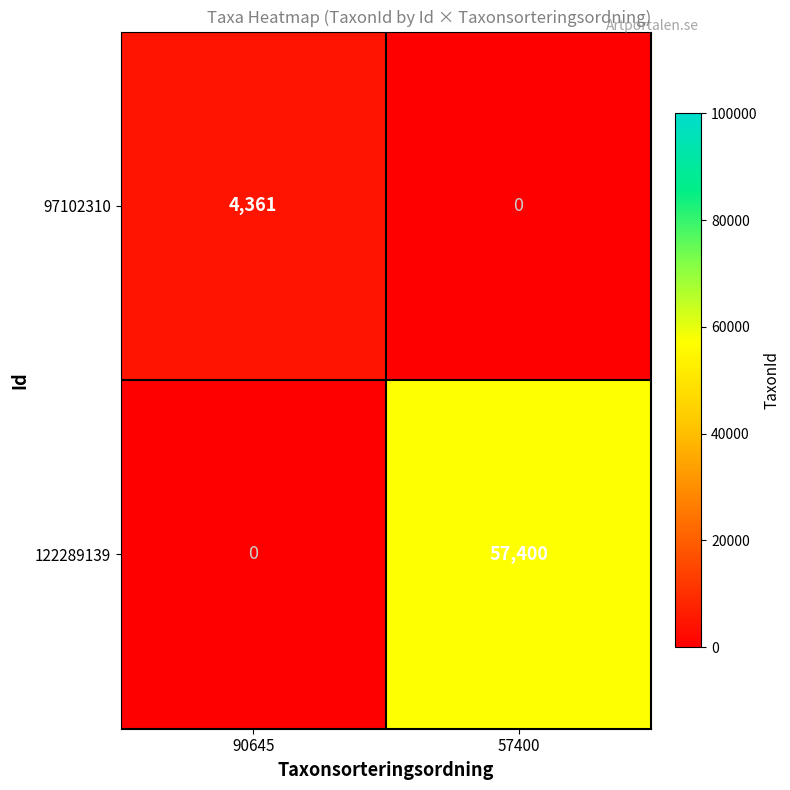

Count the number of categories in the chart.

2